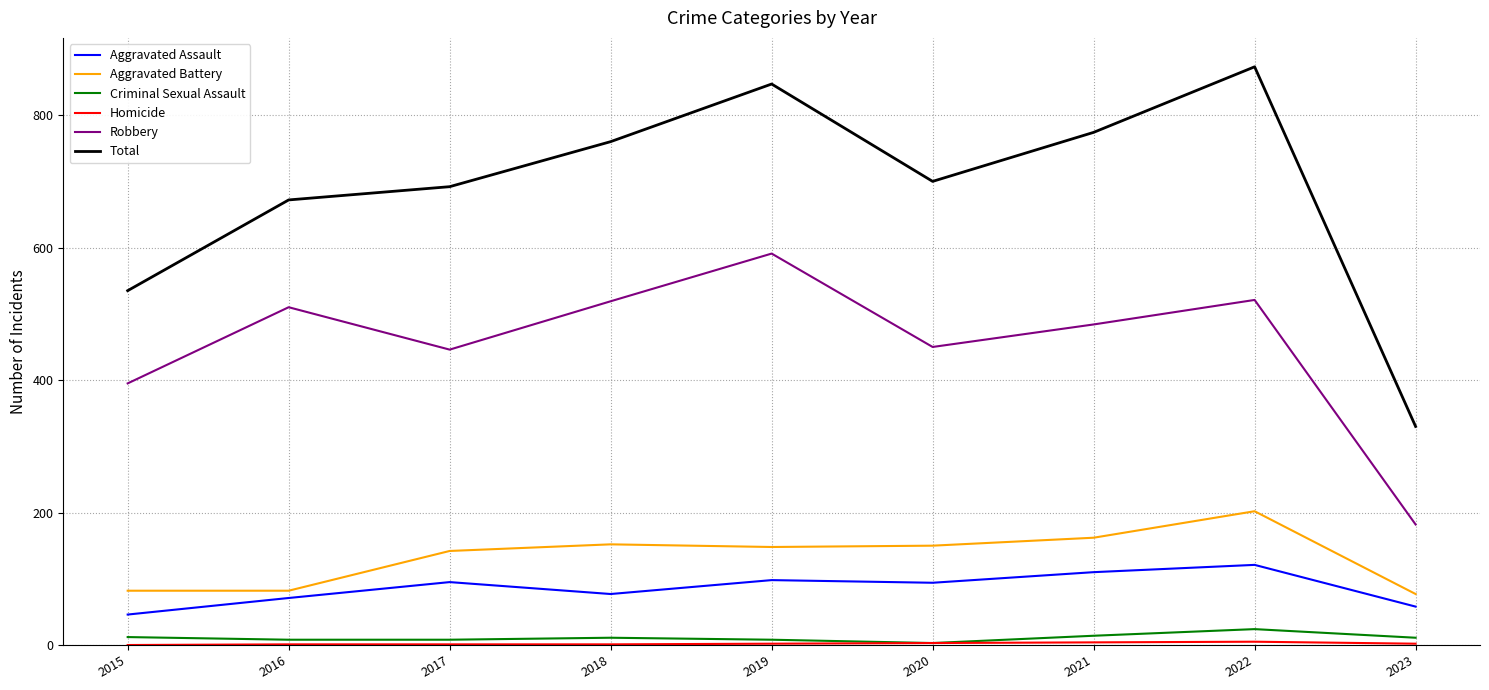

True or false: Aggravated Battery and Robbery intersect in this chart.

False